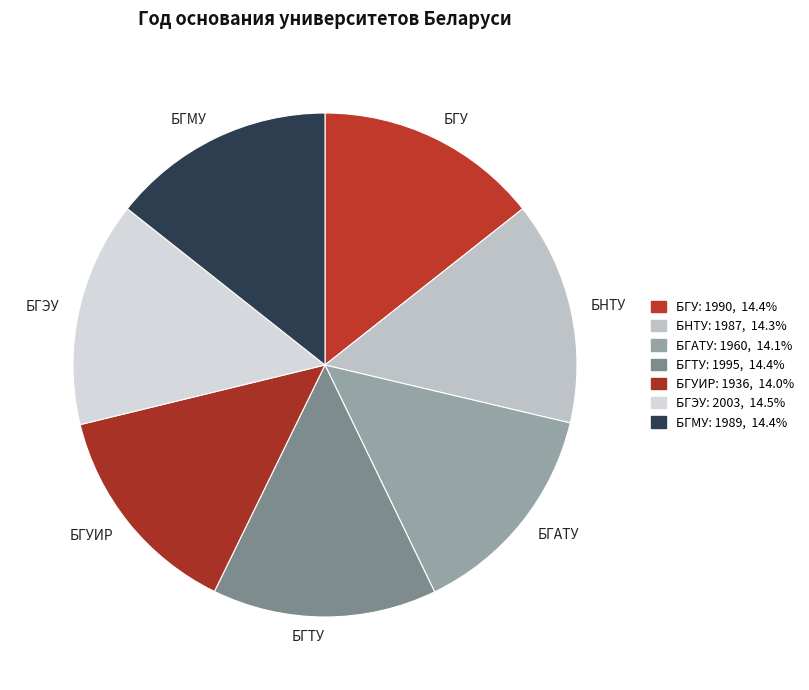

What is the ratio of the value at БГЭУ to the value at БГТУ?

1.0